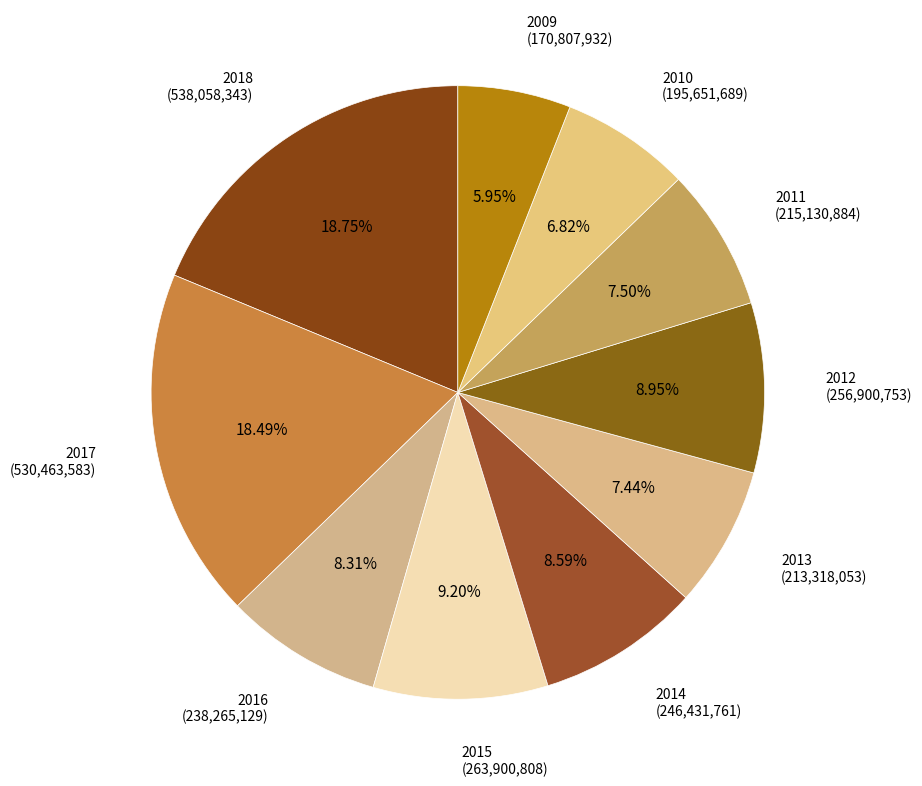

Do 2013 and 2018 together represent more than half of the pie?

No